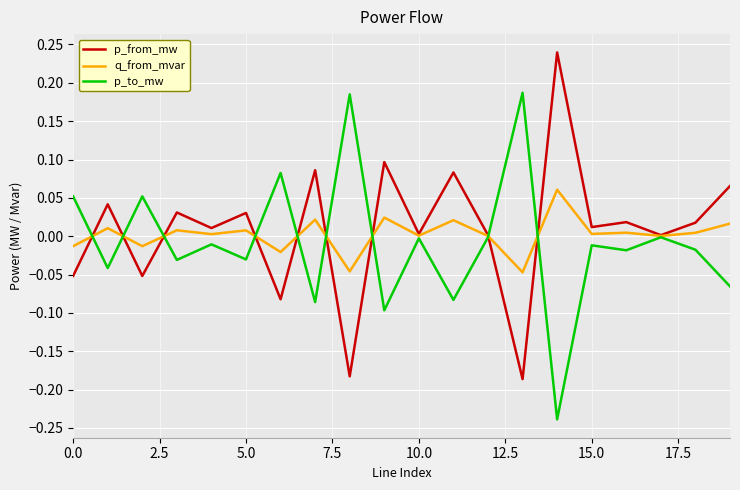

List the series in order of their peak value, lowest first.

q_from_mvar, p_to_mw, p_from_mw